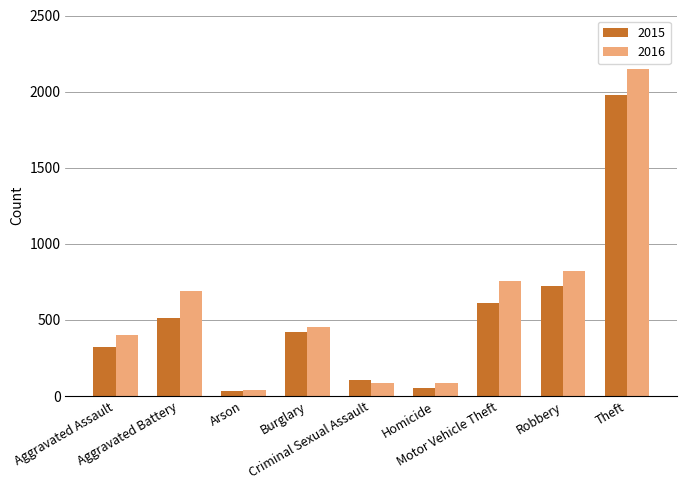

Which category has the lowest value in the 2016 series?

Arson